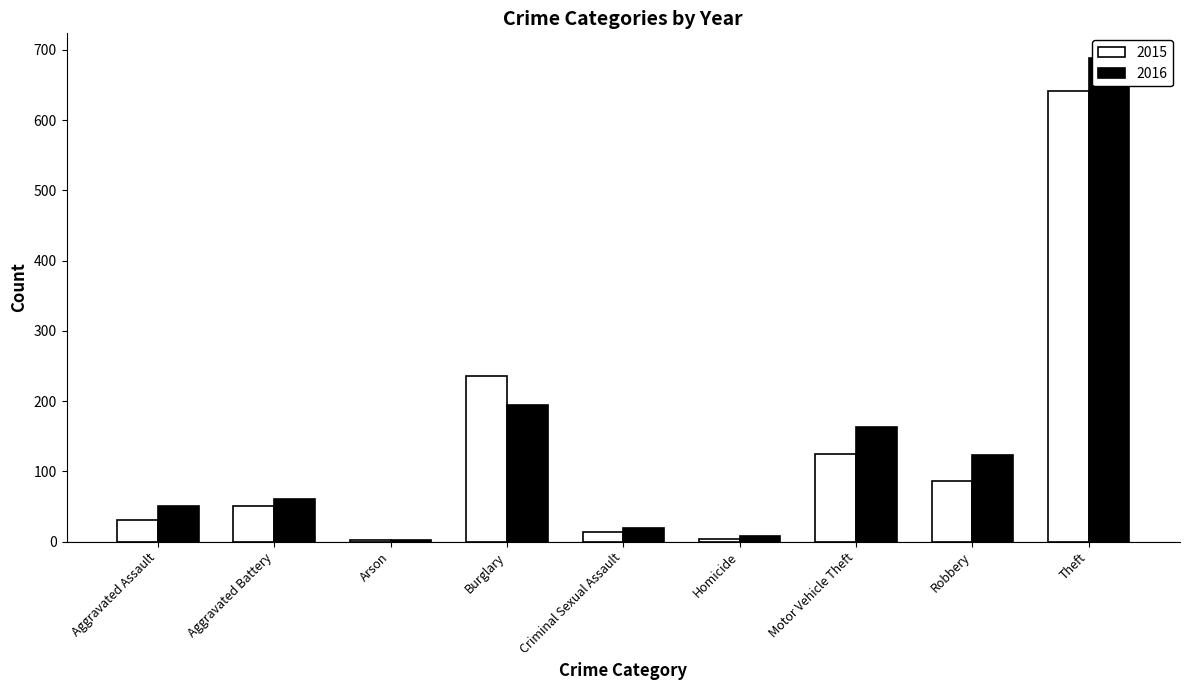

Reading left to right, list all the values displayed in this chart.

2015: Aggravated Assault=31	Aggravated Battery=50	Arson=3	Burglary=236	Criminal Sexual Assault=13	Homicide=4	Motor Vehicle Theft=125	Robbery=87	Theft=641
2016: Aggravated Assault=50	Aggravated Battery=60	Arson=3	Burglary=194	Criminal Sexual Assault=19	Homicide=8	Motor Vehicle Theft=163	Robbery=123	Theft=689